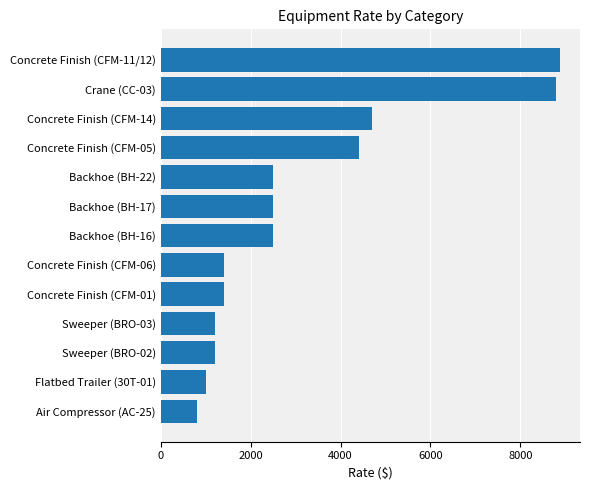

What is the smallest value displayed?

800